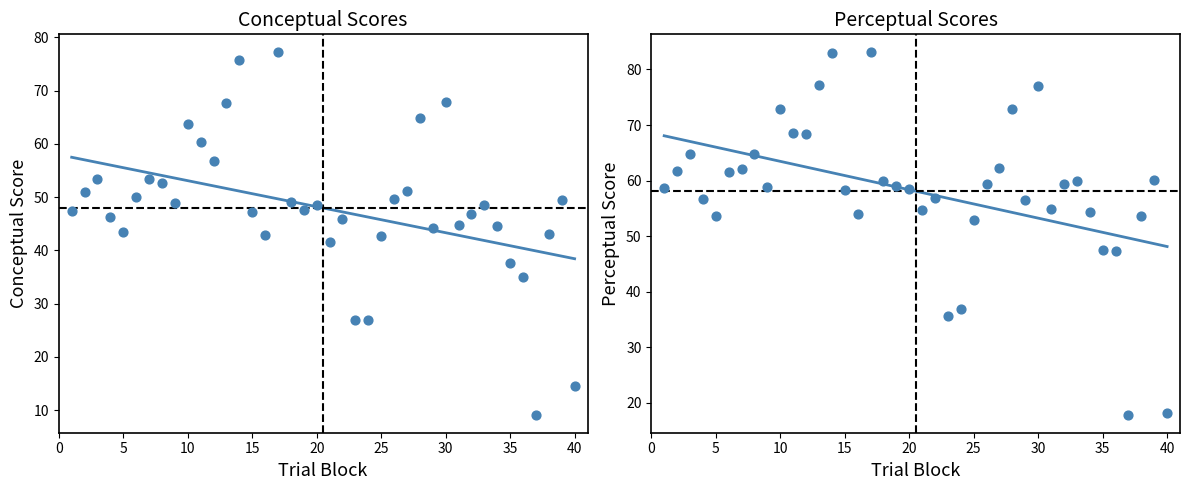

Which series has the largest total across all categories?

perceptual